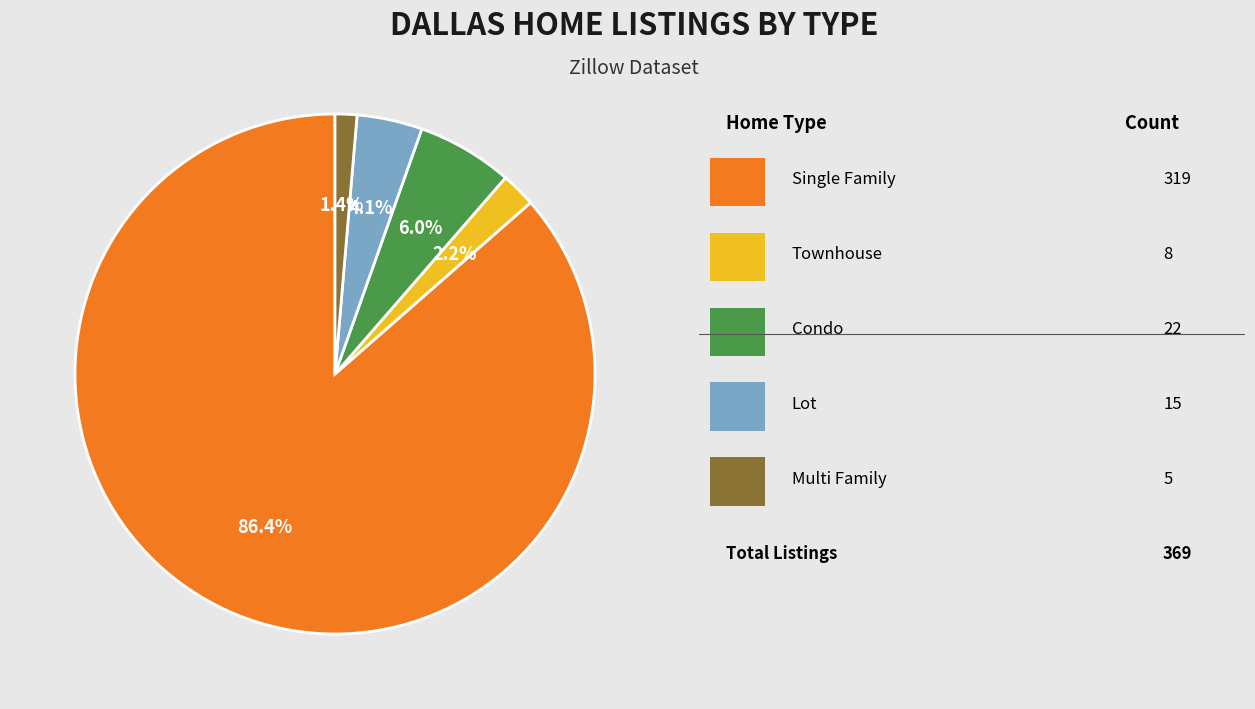

Is there any slice that represents more than half of the pie?

Yes